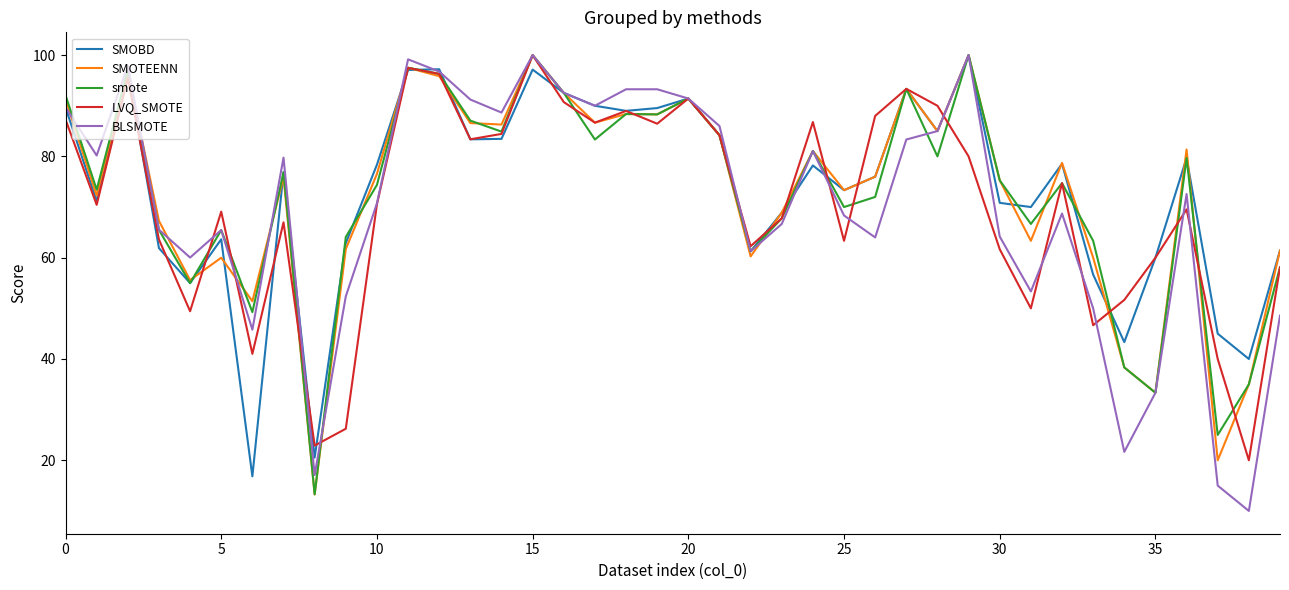

What is the sum of all SMOBD values?

2930.0